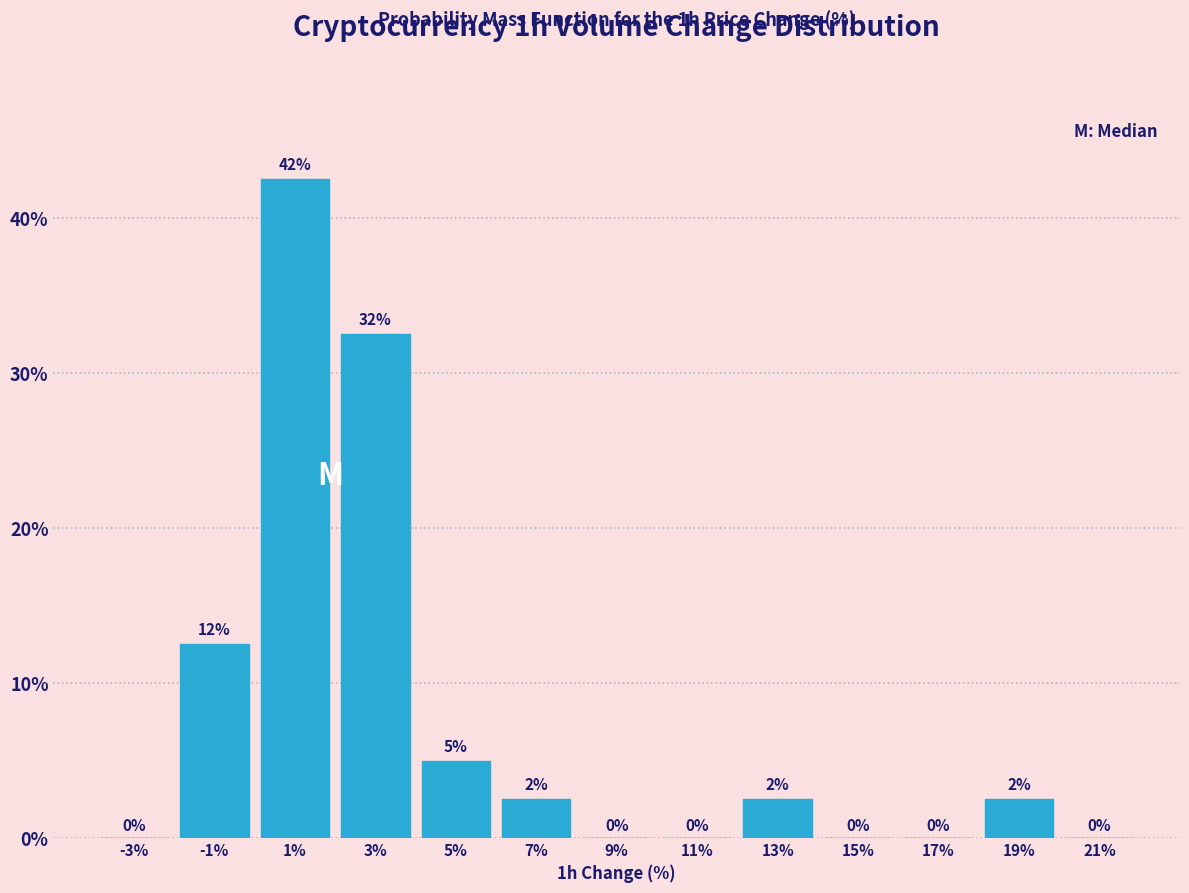

Which range on the x-axis has the tallest bar?

0 to 2